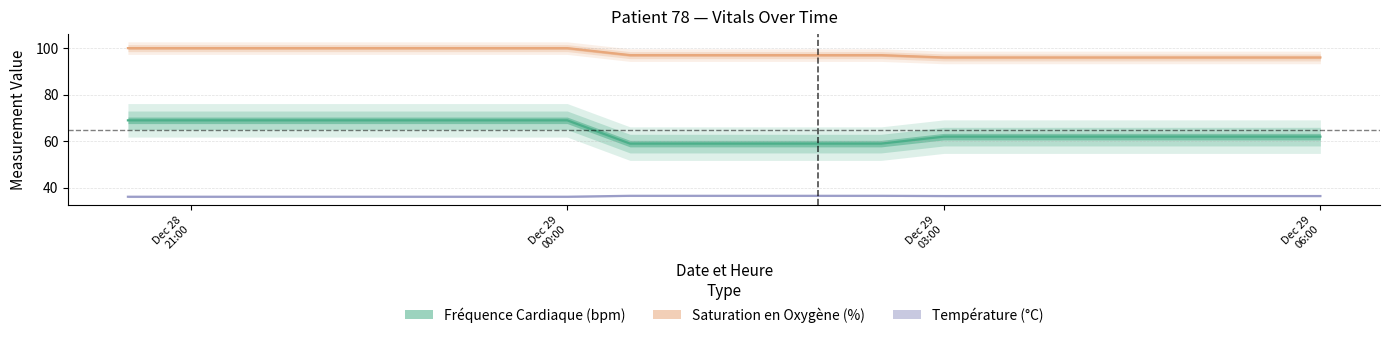

What is the sum of all Fréquence Cardiaque (bpm) values?

1281.0